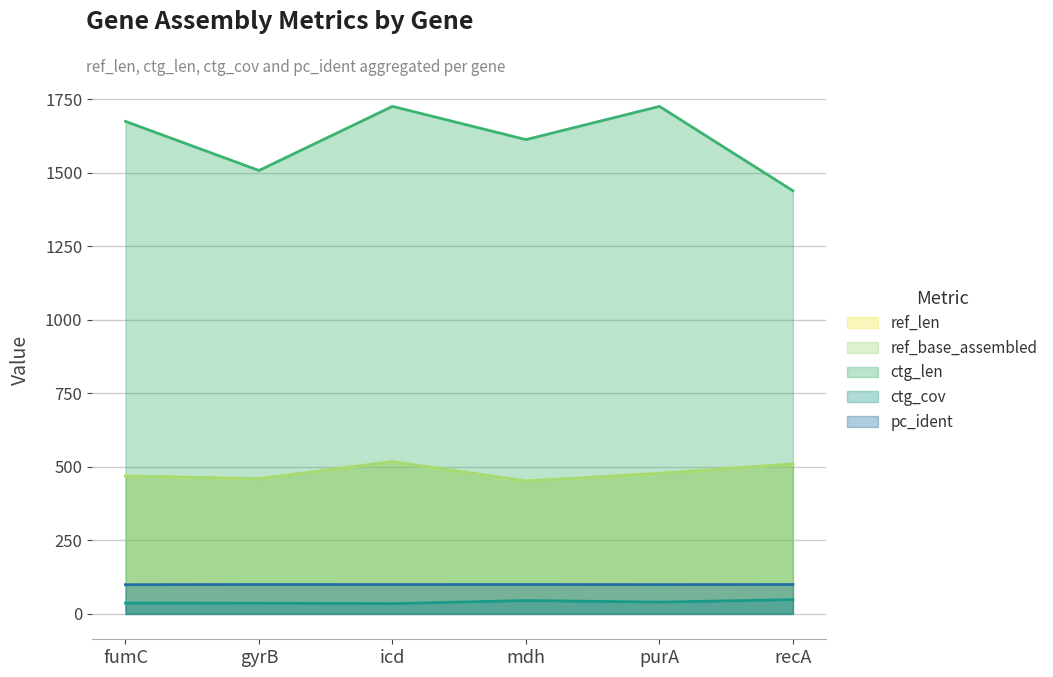

What is the label of the 2nd point from the left?

gyrB